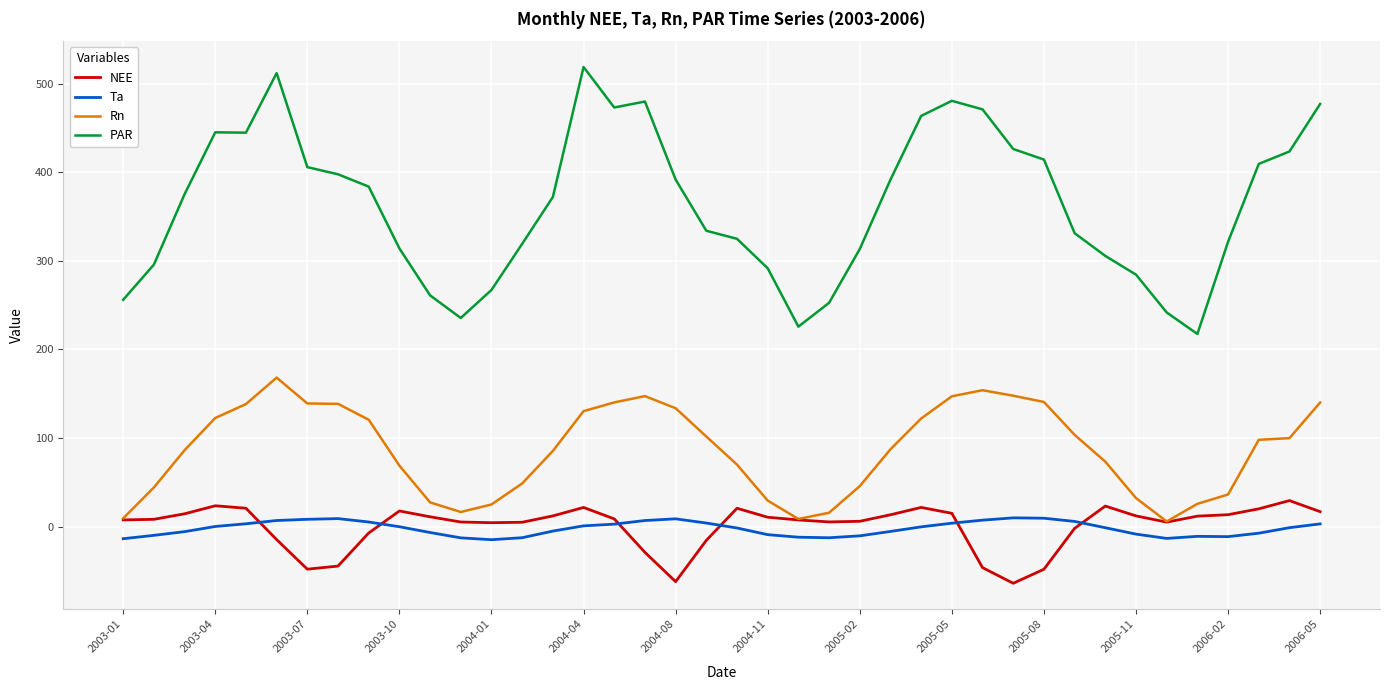

True or false: Ta has more than 2 points higher than both neighbors.

True